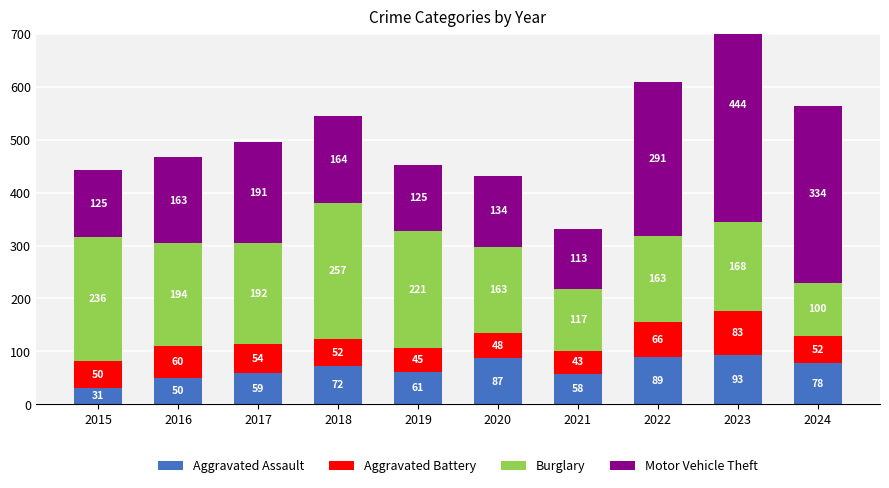

List the labels in order of Aggravated Battery value, largest first.

2023, 2022, 2016, 2017, 2018, 2024, 2015, 2020, 2019, 2021